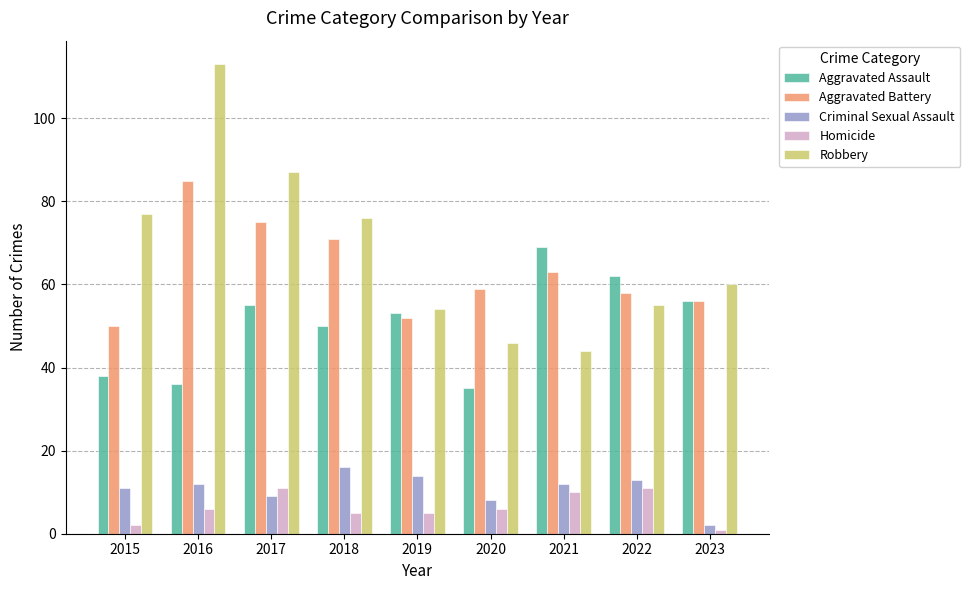

List the series in order of their peak value, lowest first.

Homicide, Criminal Sexual Assault, Aggravated Assault, Aggravated Battery, Robbery